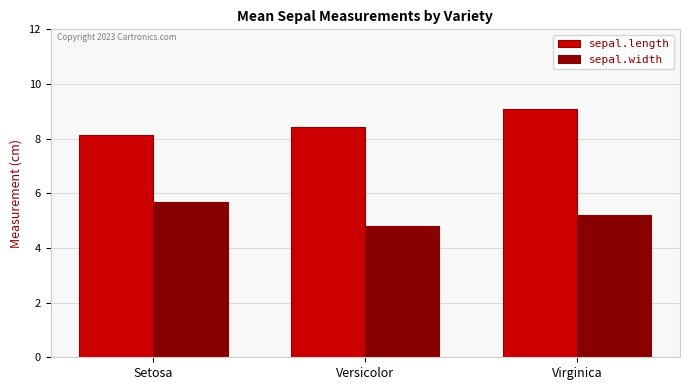

Where does the sepal.width series first go above 5?

Setosa